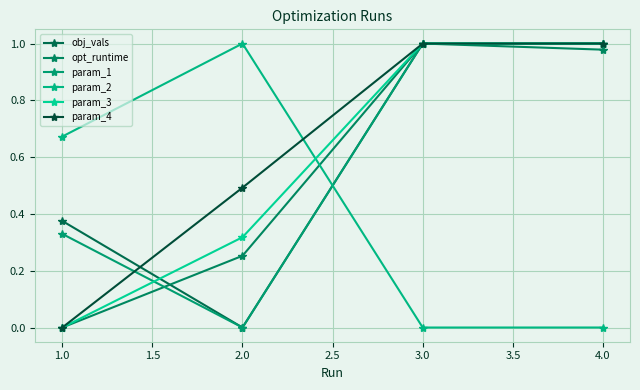

Which series has the widest spread of values?

obj_vals